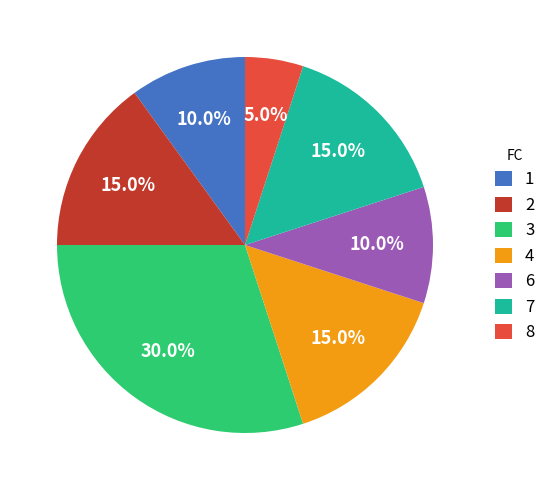

How many segments does this pie chart have?

7